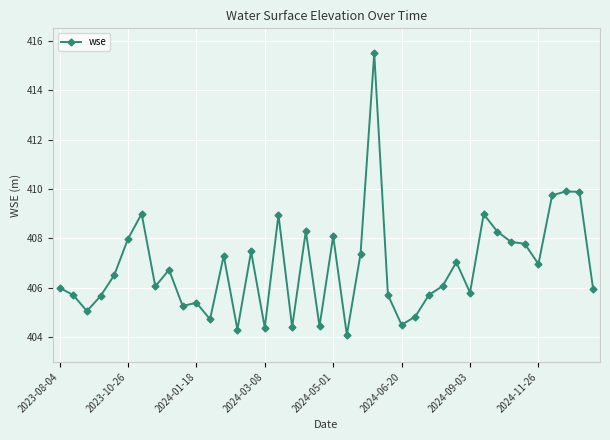

What is the value of the 1st point from the left?

406.0